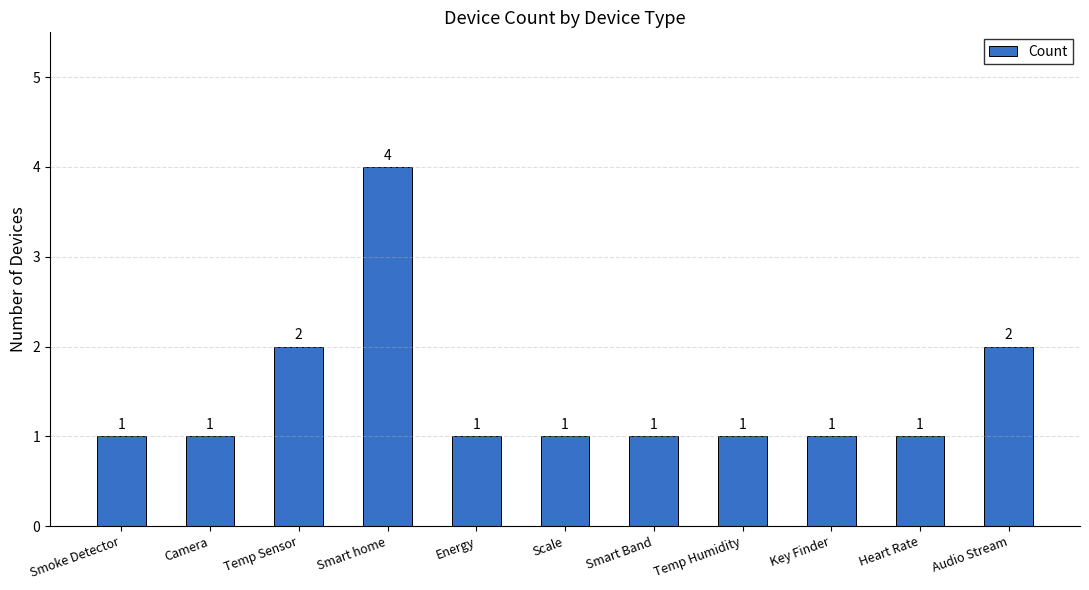

Which label corresponds to the largest value in the chart?

Smart home